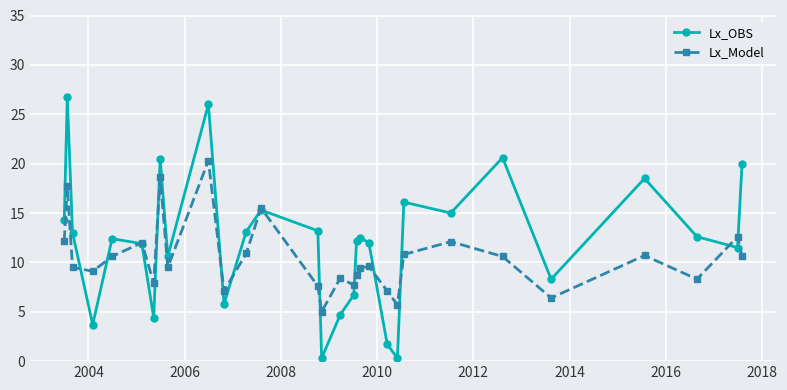

Rank the series by their average value, from highest to lowest.

Lx_OBS, Lx_Model